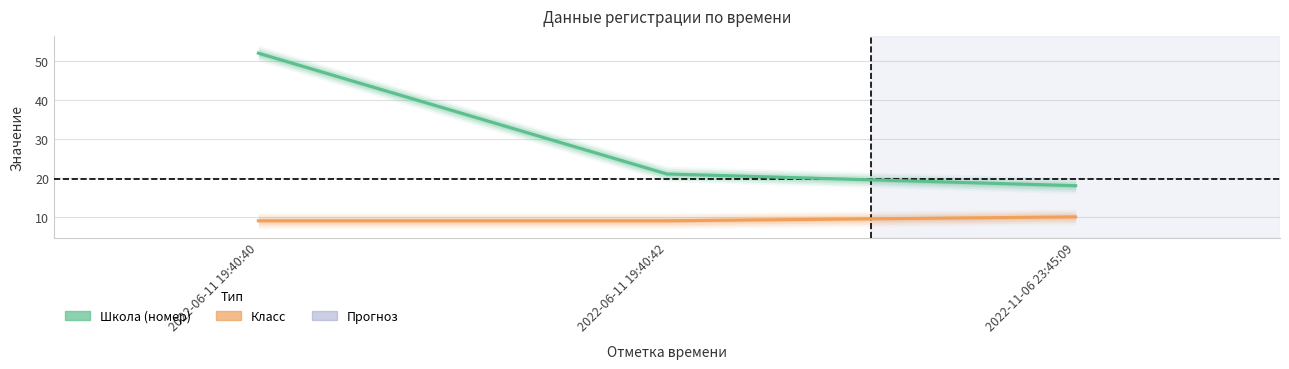

How many lines are shown in the chart?

2